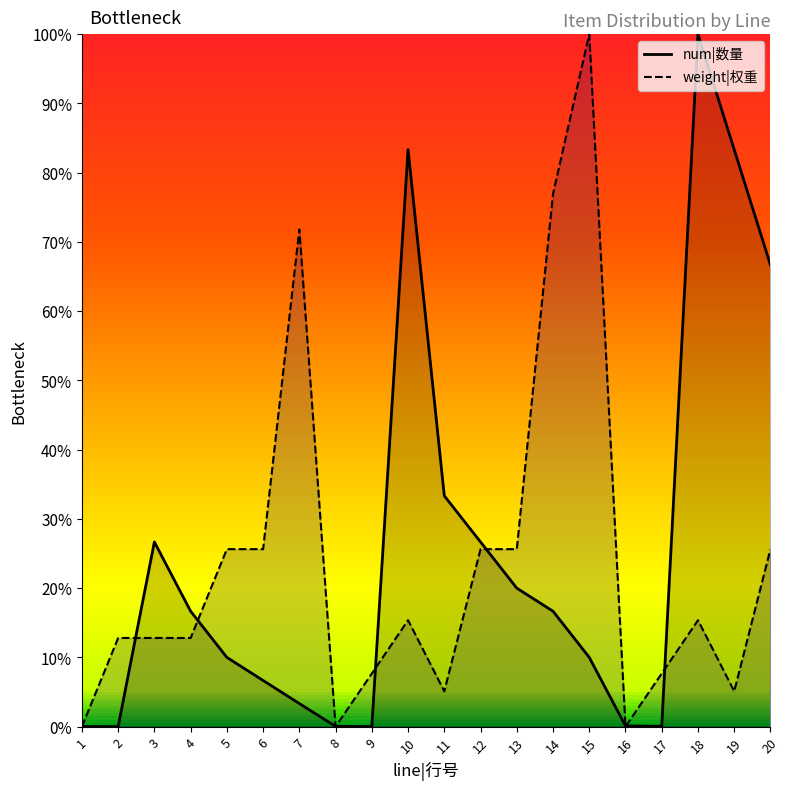

Count the number of categories in the chart.

20